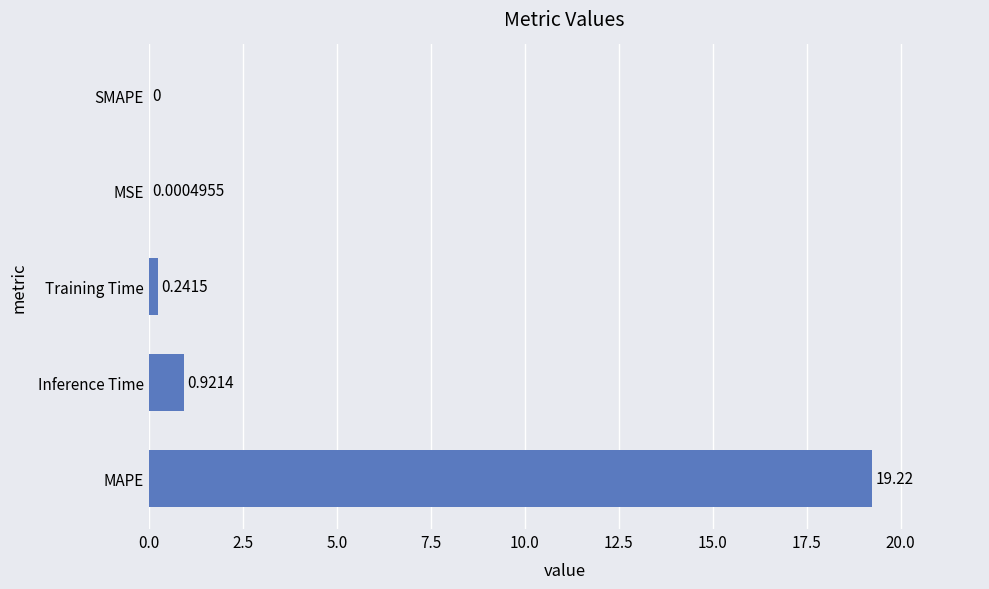

Between MAPE and Training Time, which is larger?

MAPE